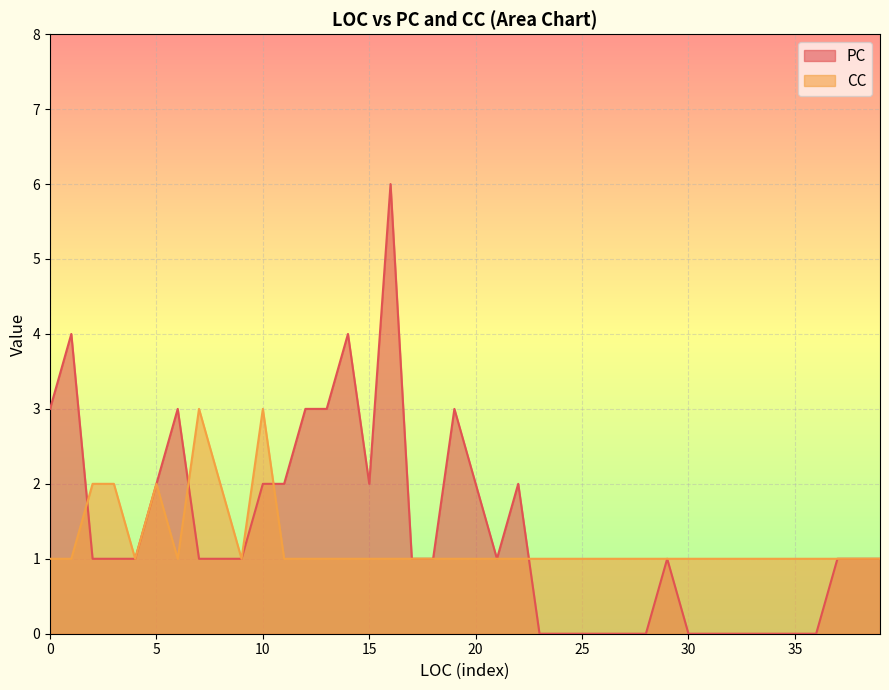

How many categories are shown in the chart?

40